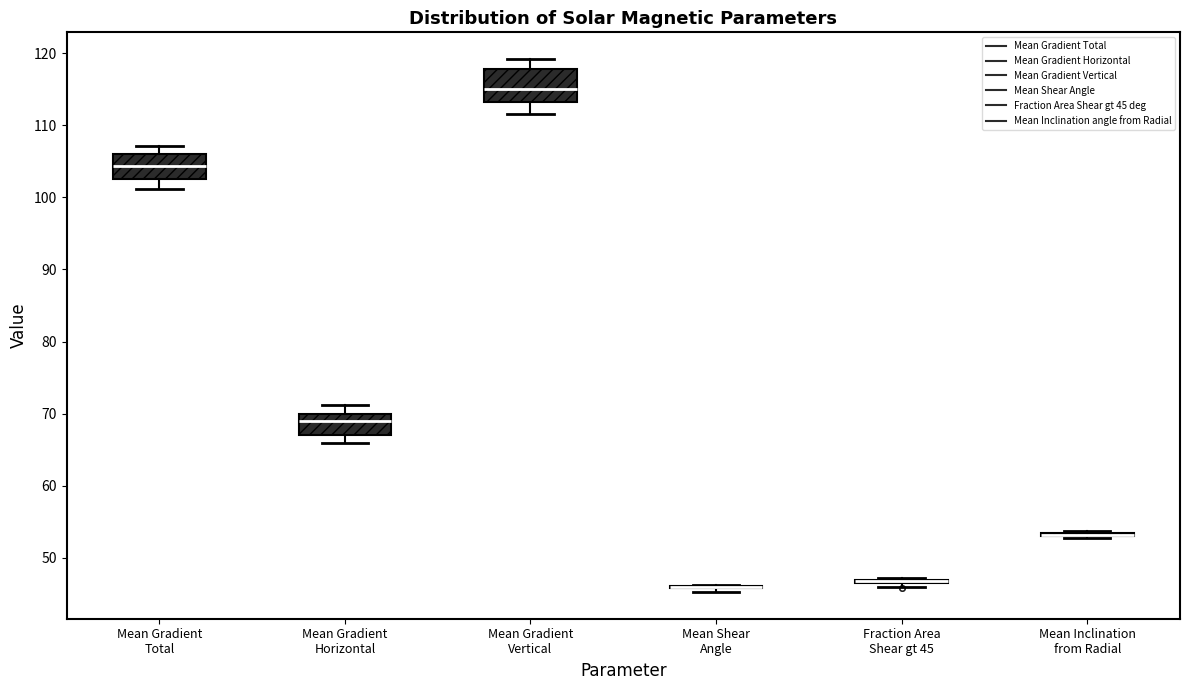

Reading left to right, read every box against the y-axis: the position of its median line, the range the box covers, and the ends of its whiskers. The values are not printed on the chart, so give them approximately, as read against the axis.

Mean Gradient Total: median 104, box 102 to 106, whiskers 101 to 107
Mean Gradient Horizontal: median 69, box 67 to 70, whiskers 66 to 71
Mean Gradient Vertical: median 115, box 113 to 118, whiskers 112 to 119
Mean Shear Angle: box collapsed to a line at 46, whiskers 45 to 46
Fraction Area Shear gt 45: box collapsed to a line at 47, whiskers 46 to 47
Mean Inclination from Radial: box collapsed to a line at 53, whiskers 53 to 54